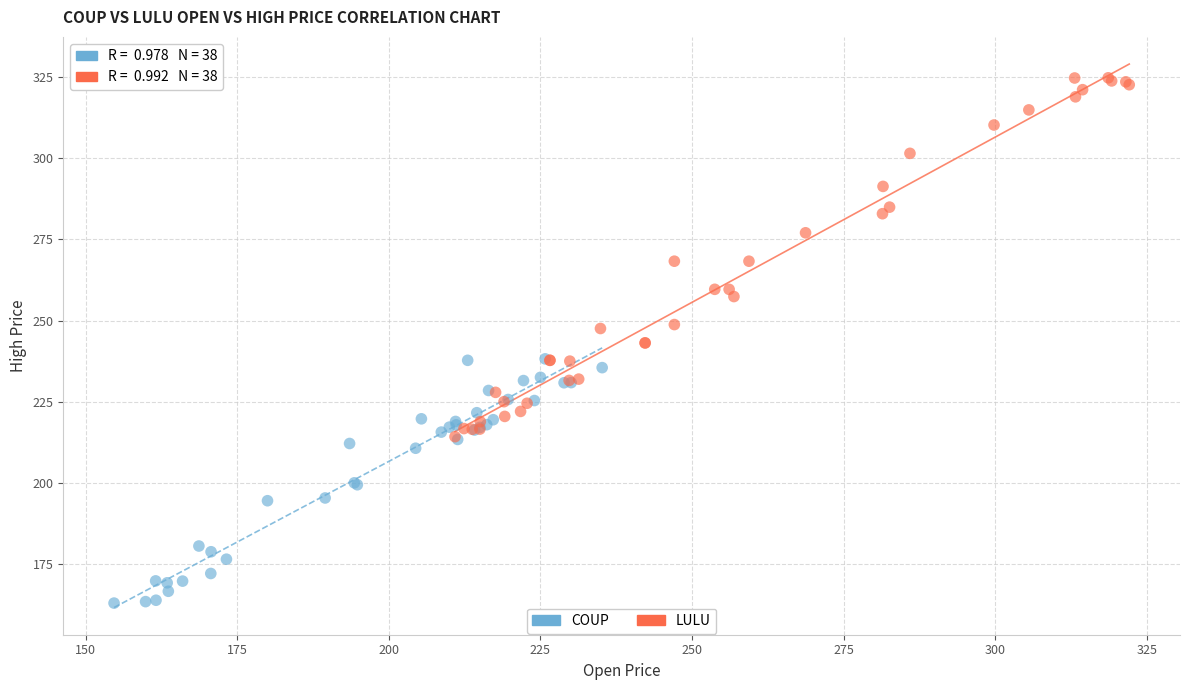

Which series reaches the minimum Y coordinate?

COUP